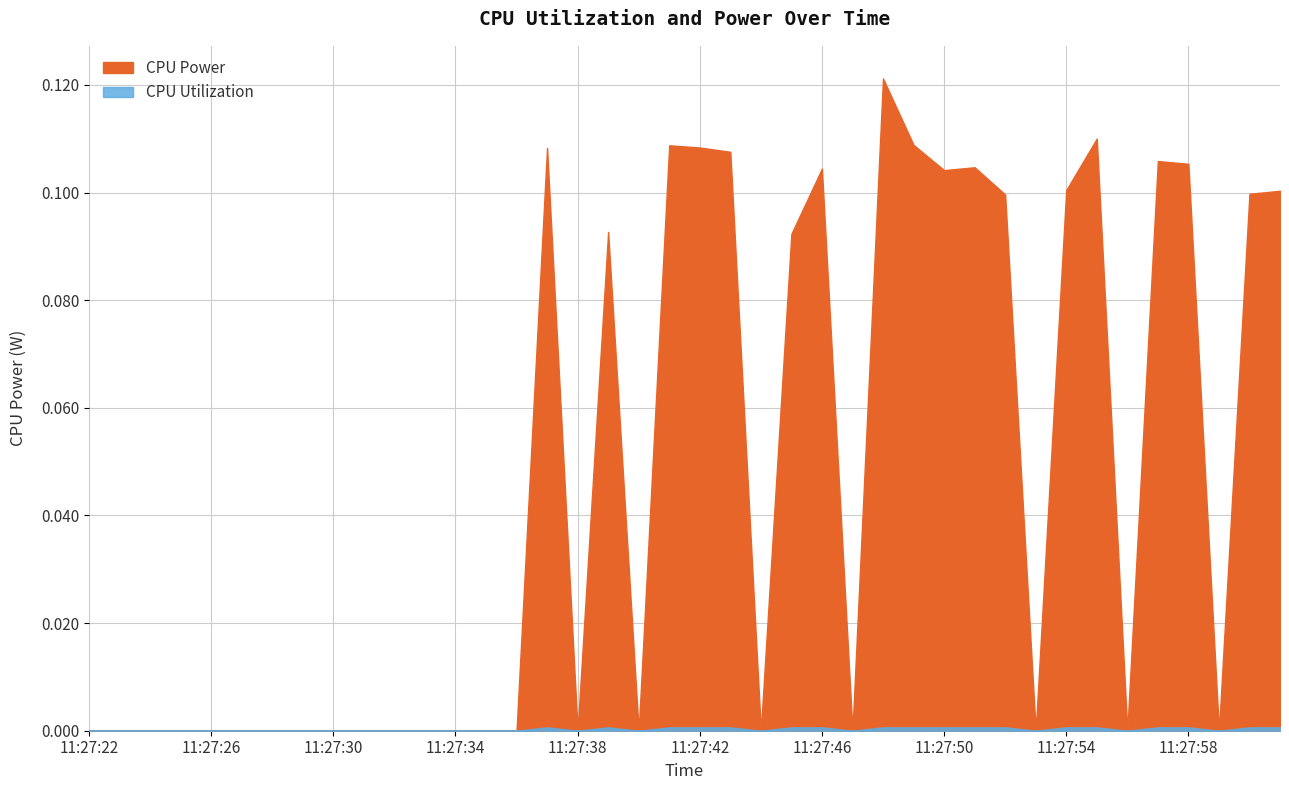

Which series has the widest spread of values?

CPU Power